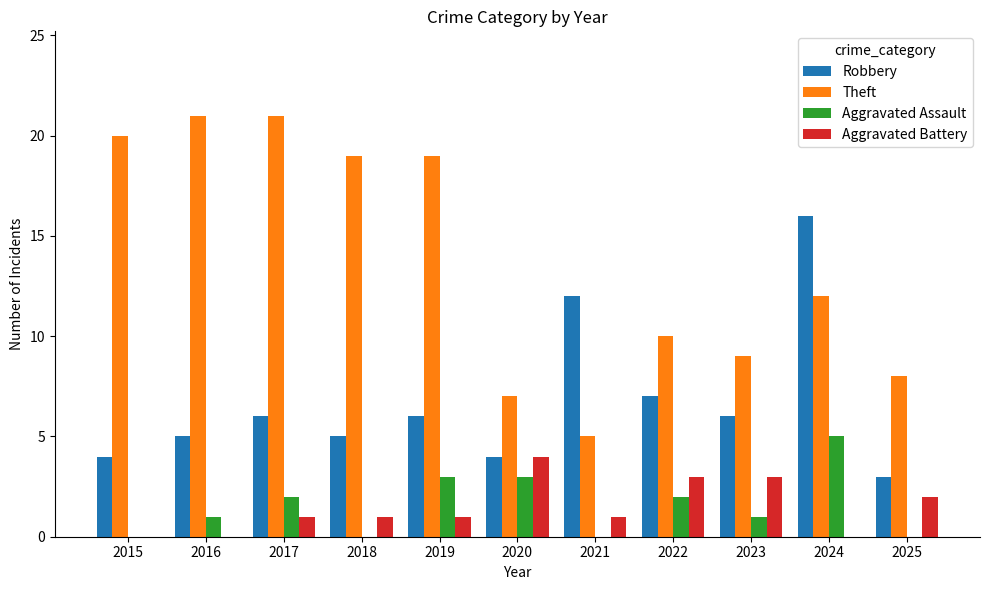

What is the spread (max minus min) of values at 2022?

8